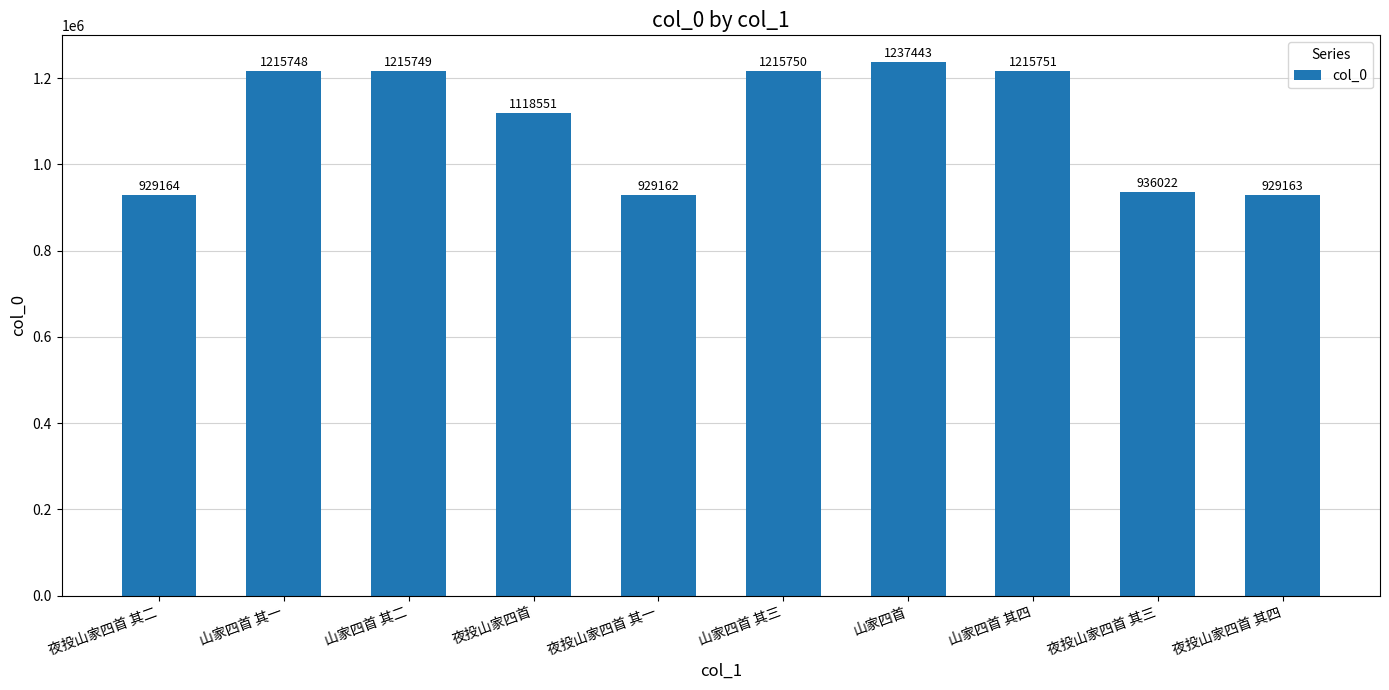

What is the difference between the maximum and minimum values?

308281